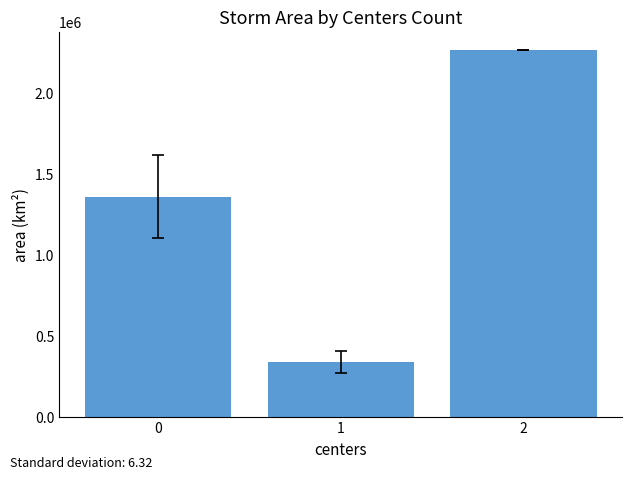

What is the value of the 2nd bar from the left?

338081.9